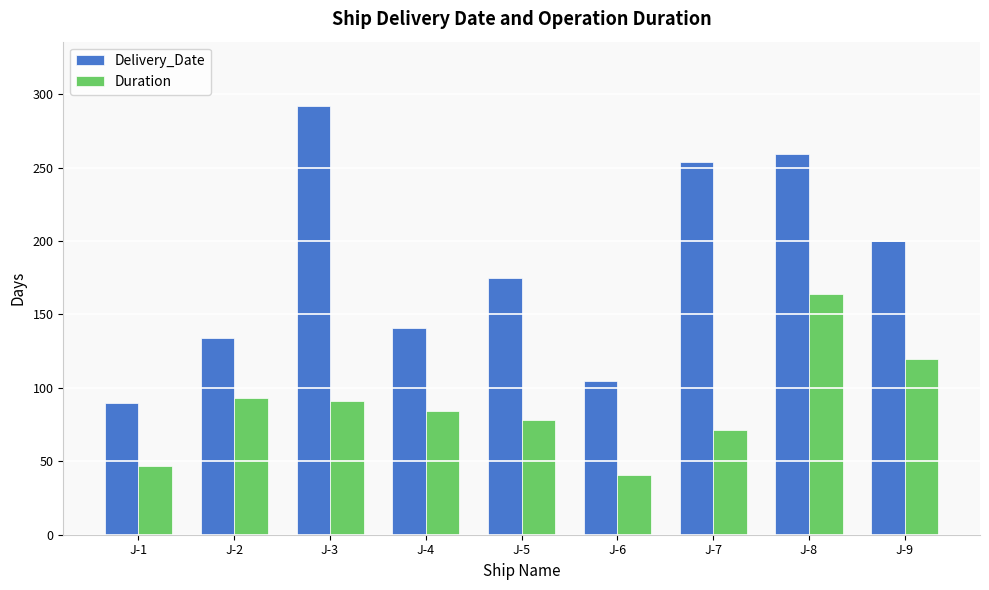

Which series has the largest total across all categories?

Delivery_Date